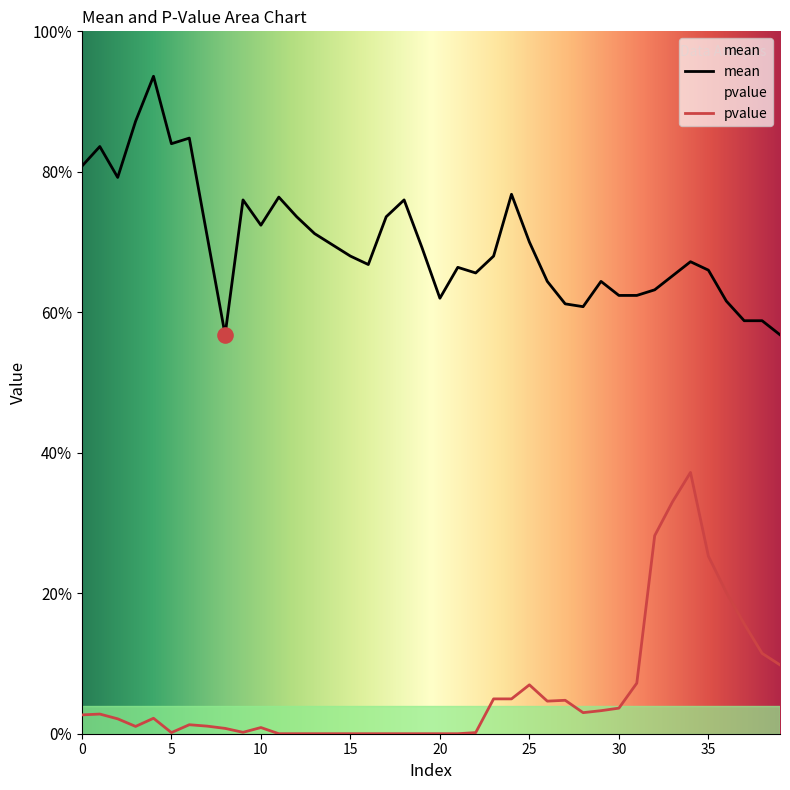

Which series reaches the minimum Y coordinate?

pvalue